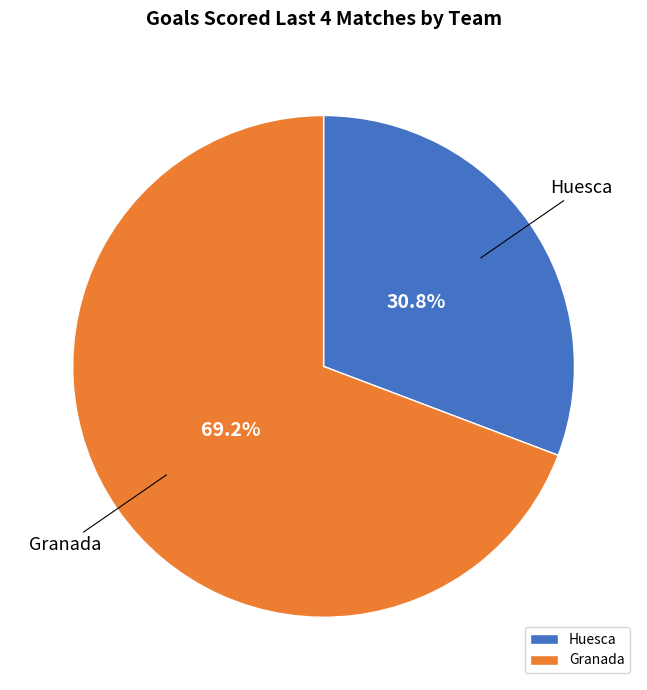

Which category has the biggest portion of the pie?

Granada